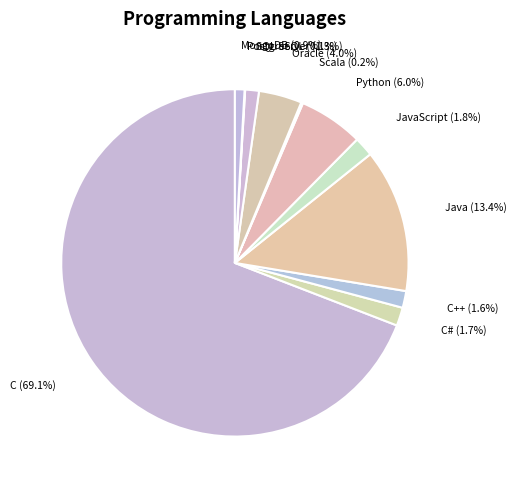

To the nearest percent, what percentage of the pie is C++?

2%